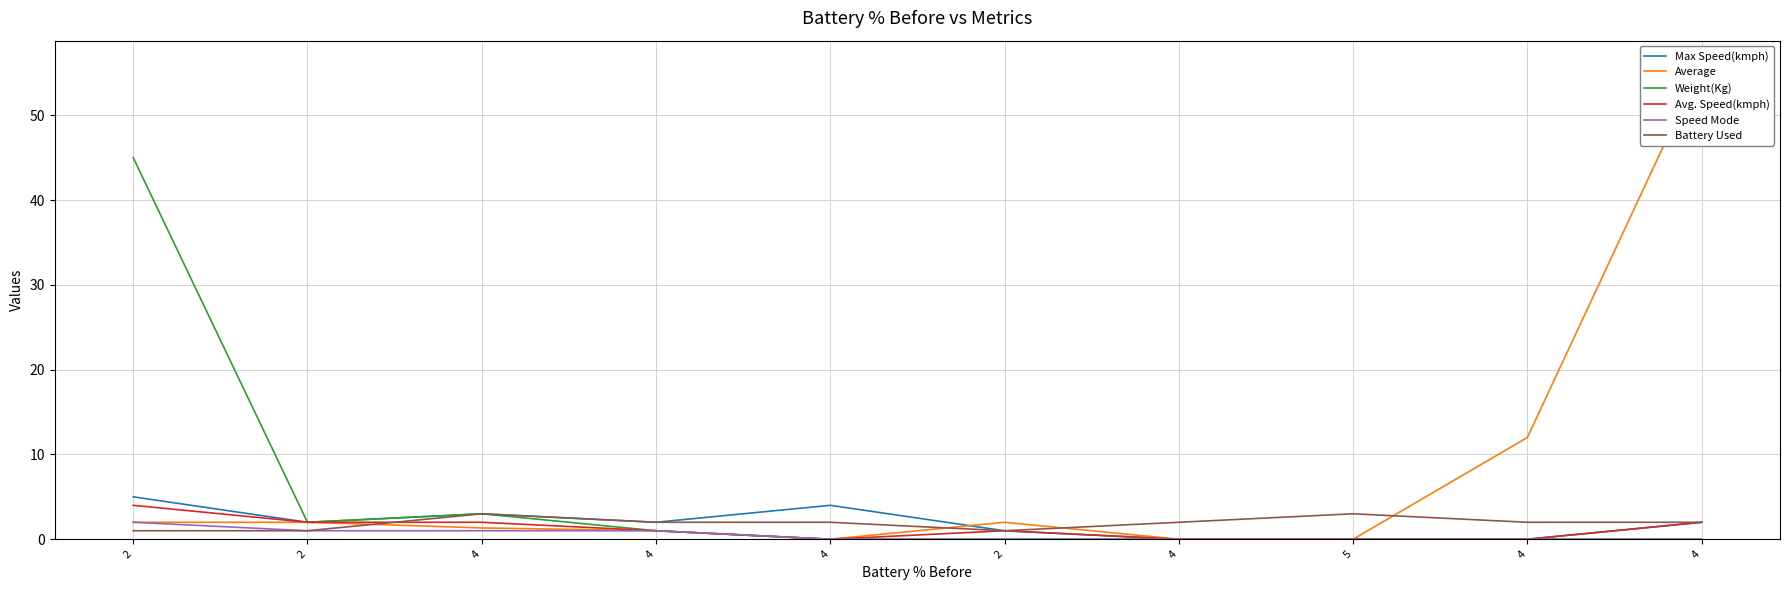

Between 4 and 2, which is larger?

4